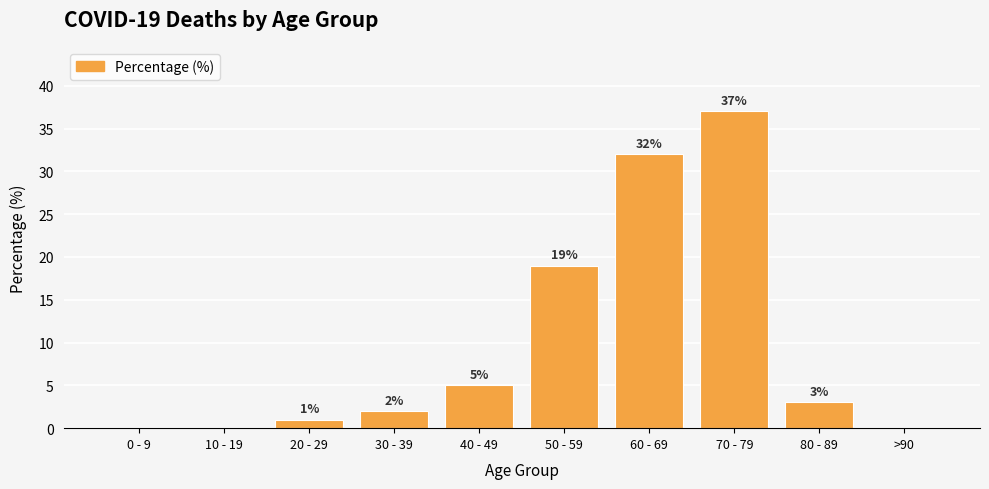

How many positive values are there?

7